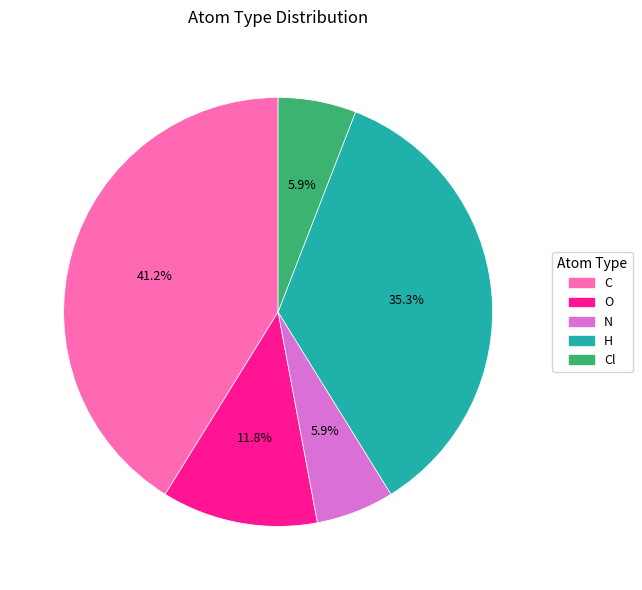

To the nearest percent, what is the difference between the largest and smallest slice percentages?

35%